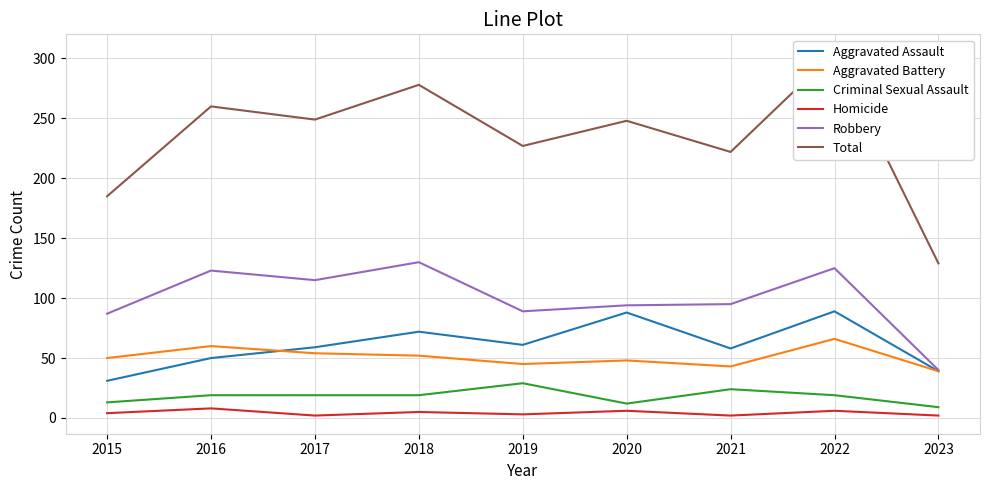

What is the average value of the Aggravated Assault series?

61